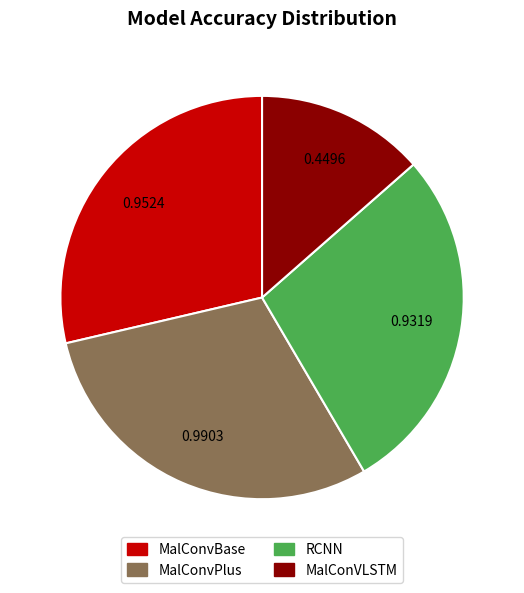

Which slice is the largest?

MalConvPlus